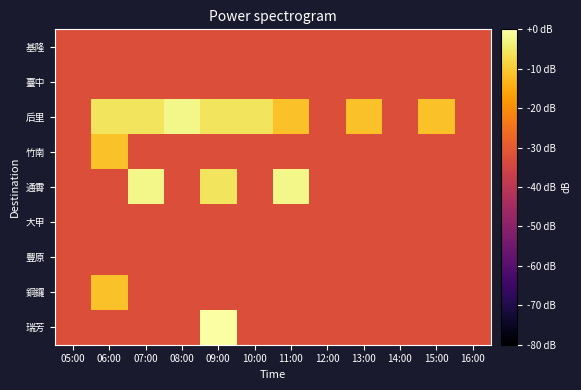

Reading right to left, list all the values displayed in this chart.

基隆: 16:00=-32.3	15:00=-32.3	14:00=-32.3	13:00=-32.3	12:00=-32.3	11:00=-32.3	10:00=-32.3	09:00=-32.3	08:00=-32.3	07:00=-32.3	06:00=-32.3	05:00=-32.3
臺中: 16:00=-32.3	15:00=-32.3	14:00=-32.3	13:00=-32.3	12:00=-32.3	11:00=-32.3	10:00=-32.3	09:00=-32.3	08:00=-32.3	07:00=-32.3	06:00=-32.3	05:00=-32.3
后里: 16:00=-32.3	15:00=-11.4	14:00=-32.3	13:00=-11.4	12:00=-32.3	11:00=-11.4	10:00=-5.8	09:00=-5.8	08:00=-2.4	07:00=-5.8	06:00=-5.8	05:00=-32.3
竹南: 16:00=-32.3	15:00=-32.3	14:00=-32.3	13:00=-32.3	12:00=-32.3	11:00=-32.3	10:00=-32.3	09:00=-32.3	08:00=-32.3	07:00=-32.3	06:00=-11.4	05:00=-32.3
通霄: 16:00=-32.3	15:00=-32.3	14:00=-32.3	13:00=-32.3	12:00=-32.3	11:00=-2.4	10:00=-32.3	09:00=-5.8	08:00=-32.3	07:00=-2.4	06:00=-32.3	05:00=-32.3
大甲: 16:00=-32.3	15:00=-32.3	14:00=-32.3	13:00=-32.3	12:00=-32.3	11:00=-32.3	10:00=-32.3	09:00=-32.3	08:00=-32.3	07:00=-32.3	06:00=-32.3	05:00=-32.3
豐原: 16:00=-32.3	15:00=-32.3	14:00=-32.3	13:00=-32.3	12:00=-32.3	11:00=-32.3	10:00=-32.3	09:00=-32.3	08:00=-32.3	07:00=-32.3	06:00=-32.3	05:00=-32.3
銅鑼: 16:00=-32.3	15:00=-32.3	14:00=-32.3	13:00=-32.3	12:00=-32.3	11:00=-32.3	10:00=-32.3	09:00=-32.3	08:00=-32.3	07:00=-32.3	06:00=-11.4	05:00=-32.3
瑞芳: 16:00=-32.3	15:00=-32.3	14:00=-32.3	13:00=-32.3	12:00=-32.3	11:00=-32.3	10:00=-32.3	09:00=0.0	08:00=-32.3	07:00=-32.3	06:00=-32.3	05:00=-32.3